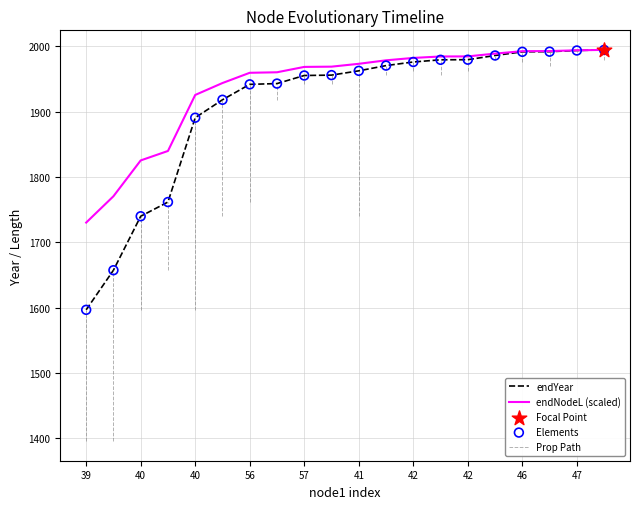

At which category is the sum across all series the highest?

19